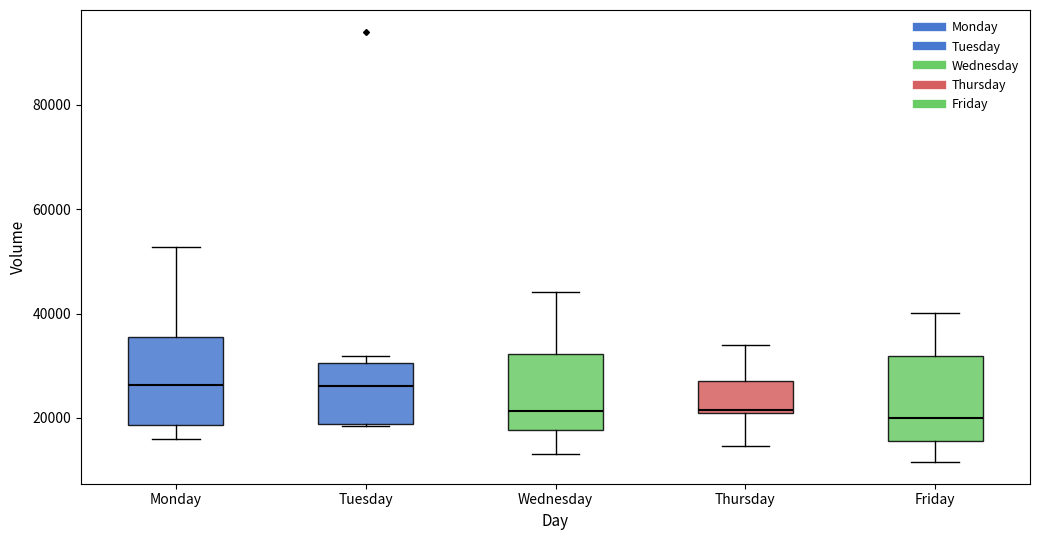

Where does the median line of the box for Tuesday sit on the y-axis? The values are not printed on the chart, so give them approximately, as read against the axis.

26000